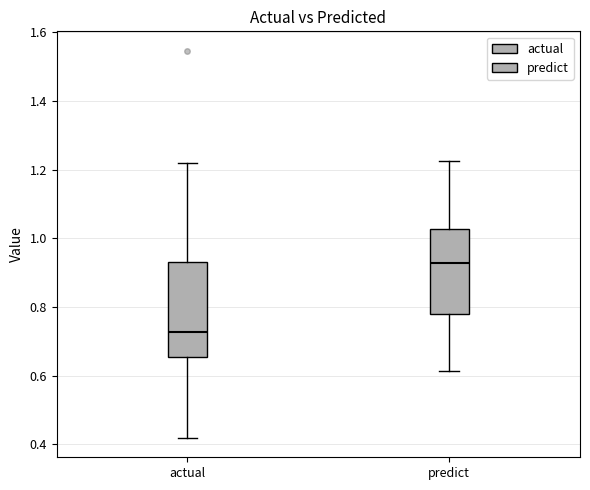

Which box is the tallest, from its lower edge to its upper edge?

actual